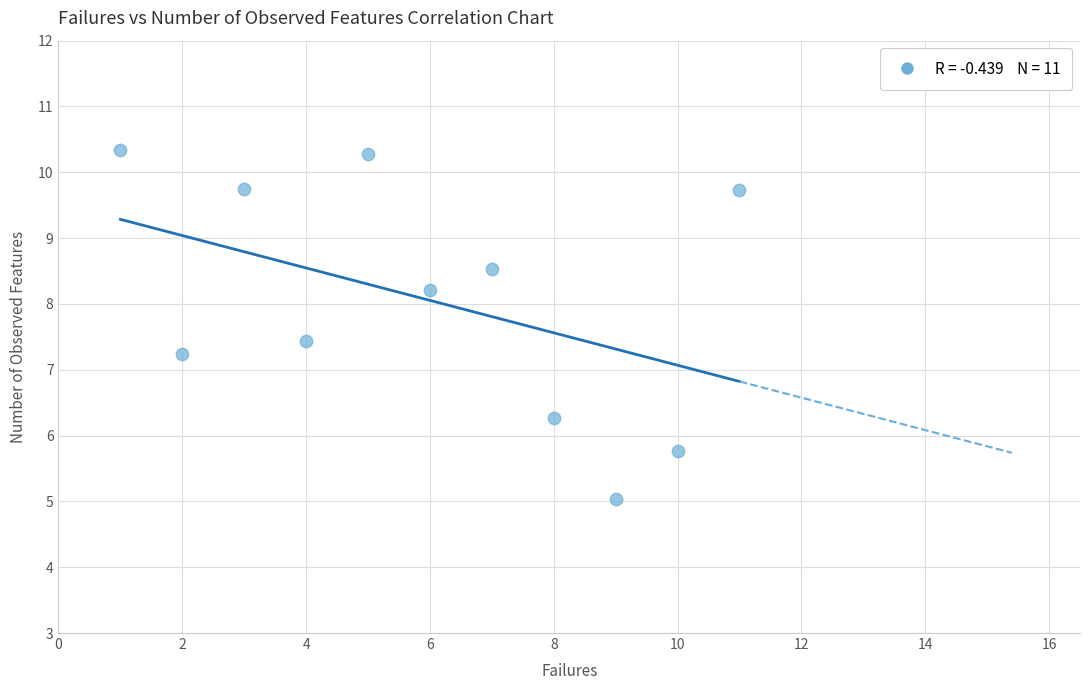

What Y value in the scatter plot is closest to 7?

7.2